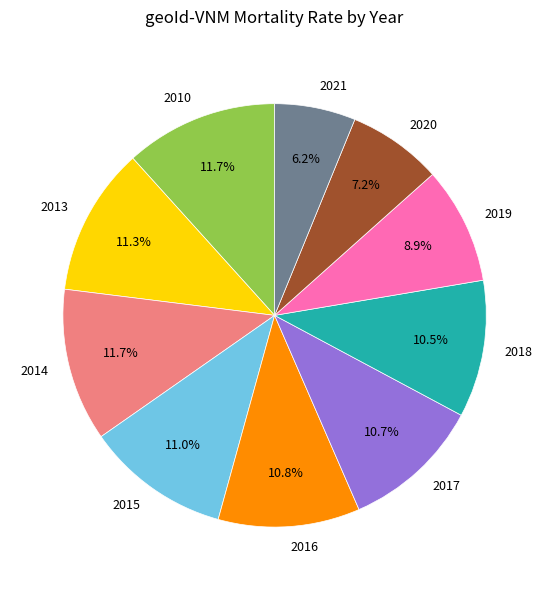

What is the smallest slice in the pie chart?

2021